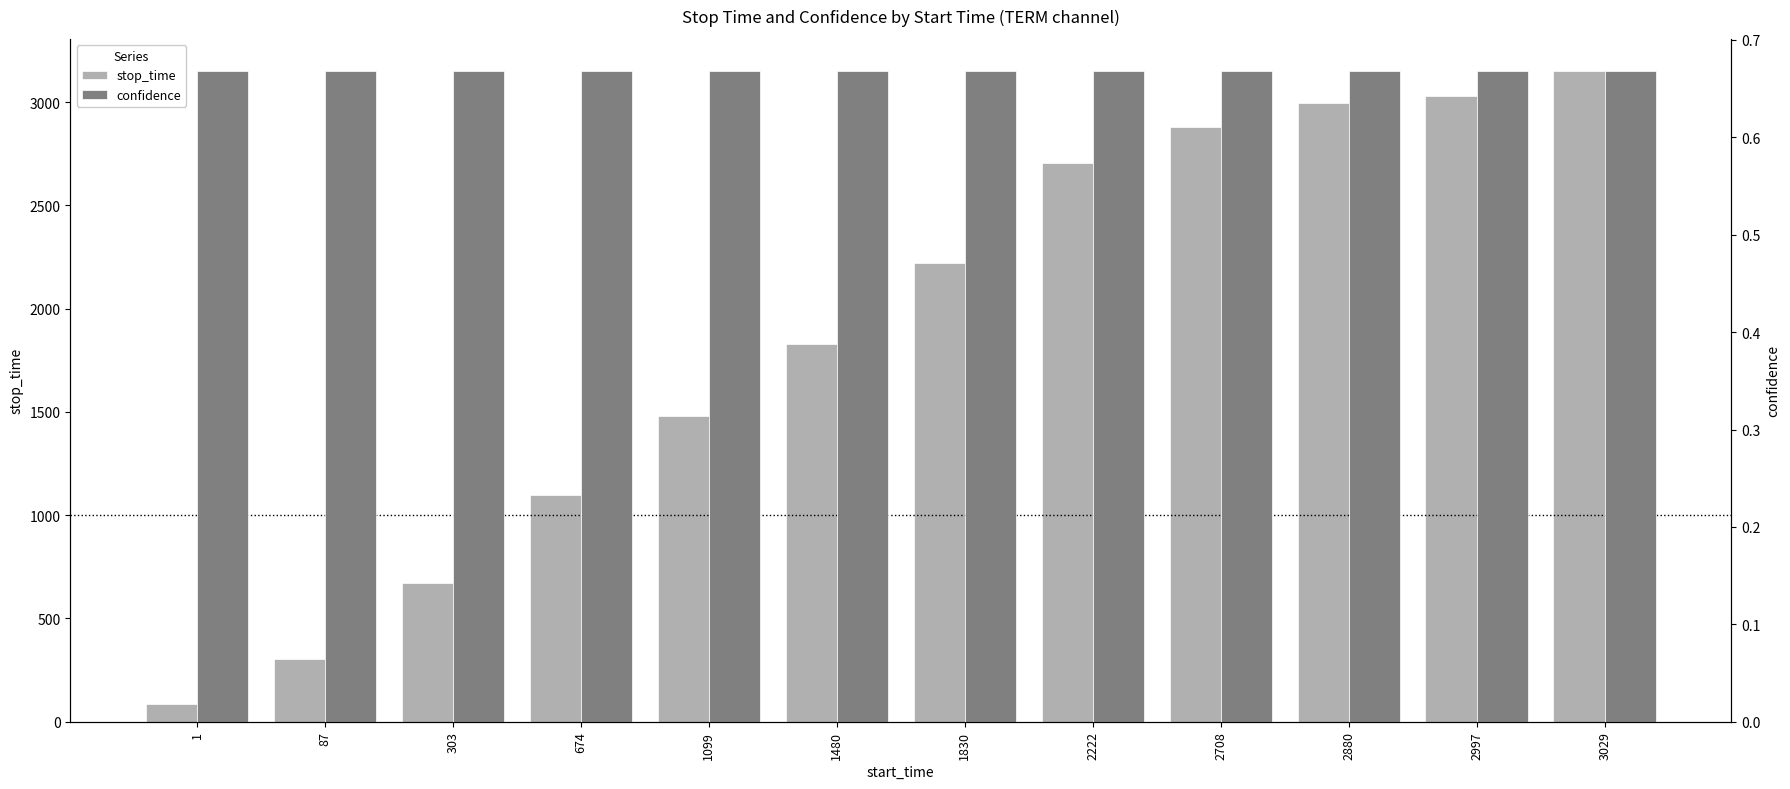

Which series has the largest total across all categories?

stop_time